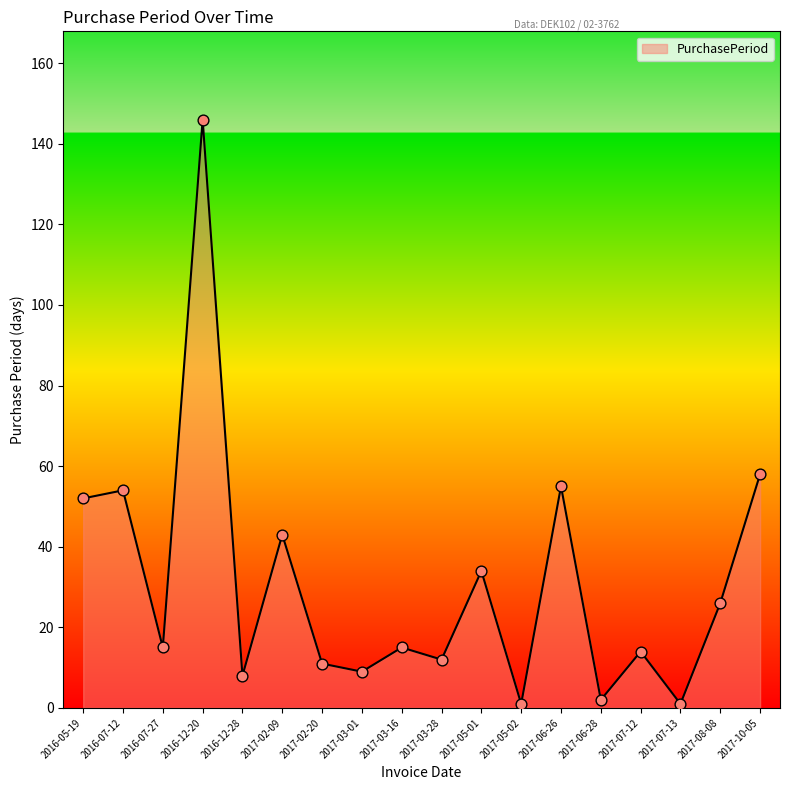

Which has a higher value, 2016-07-12 or 2017-03-16?

2016-07-12